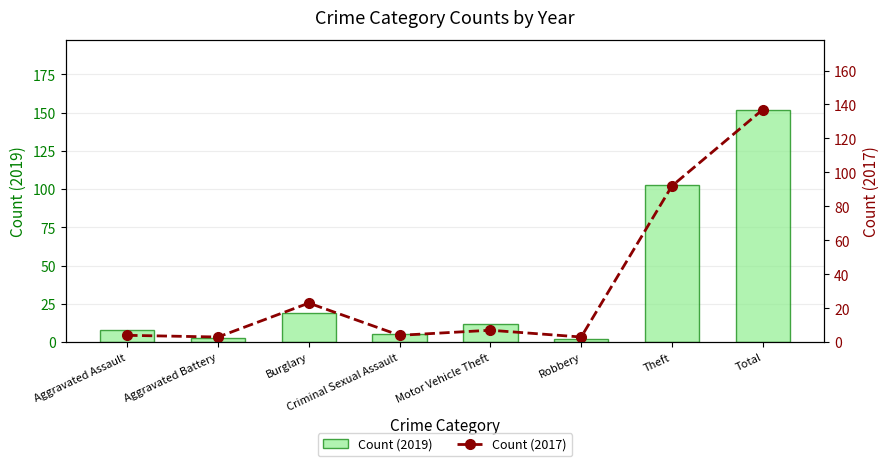

What is the highest value of the Count (2017) series?

137